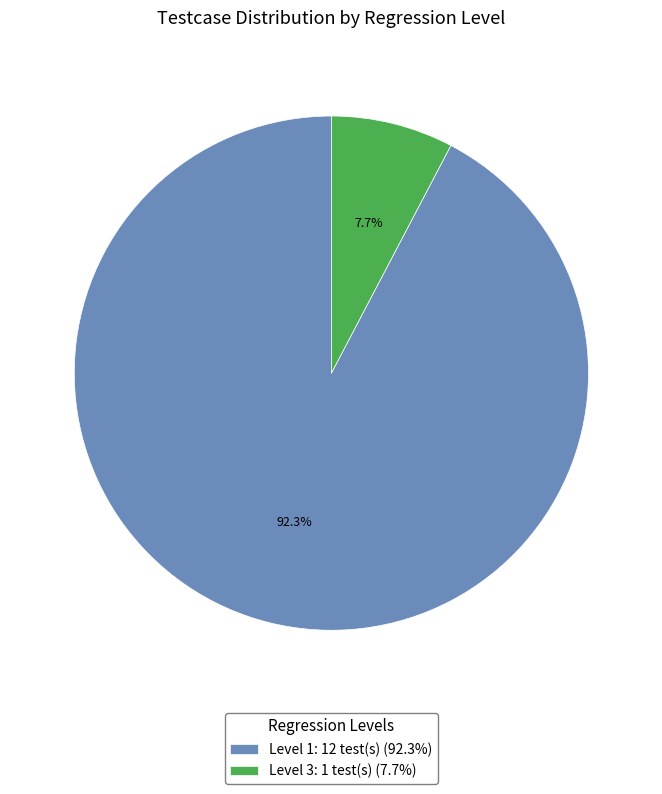

How many segments does this pie chart have?

2